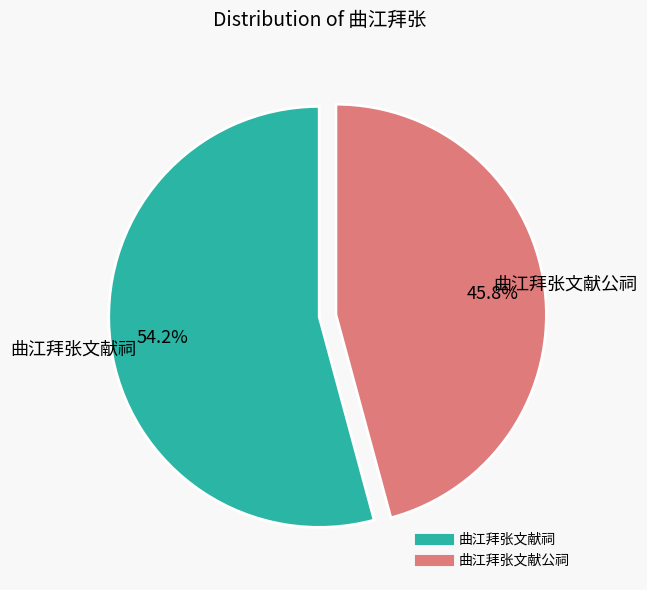

To the nearest percent, what portion does 曲江拜张文献公祠 represent?

46%